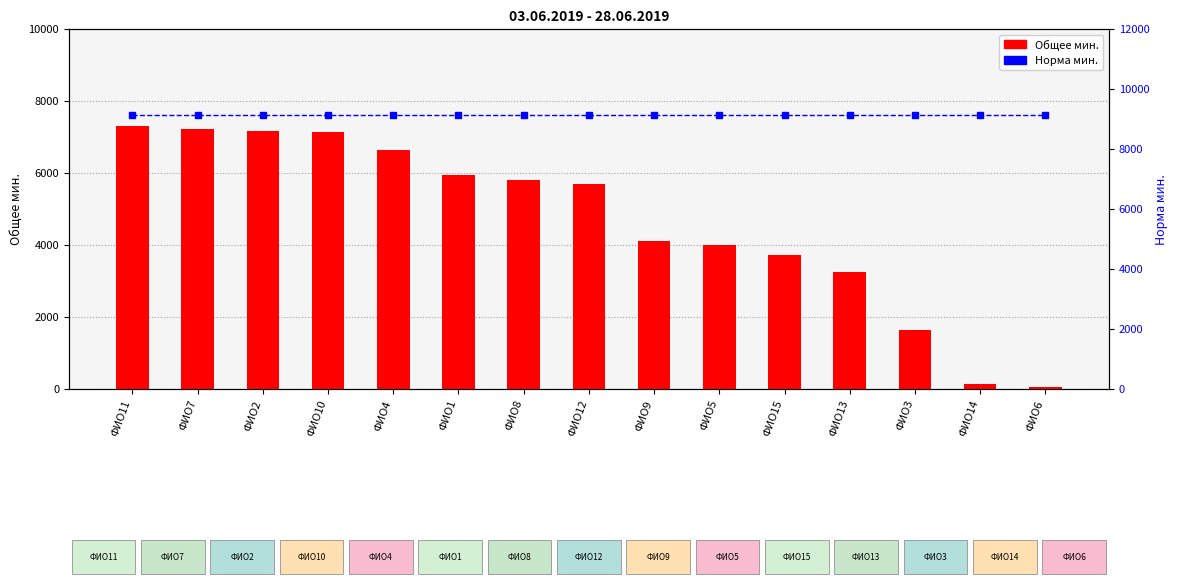

What is the average value of the Норма мин. series?

9120